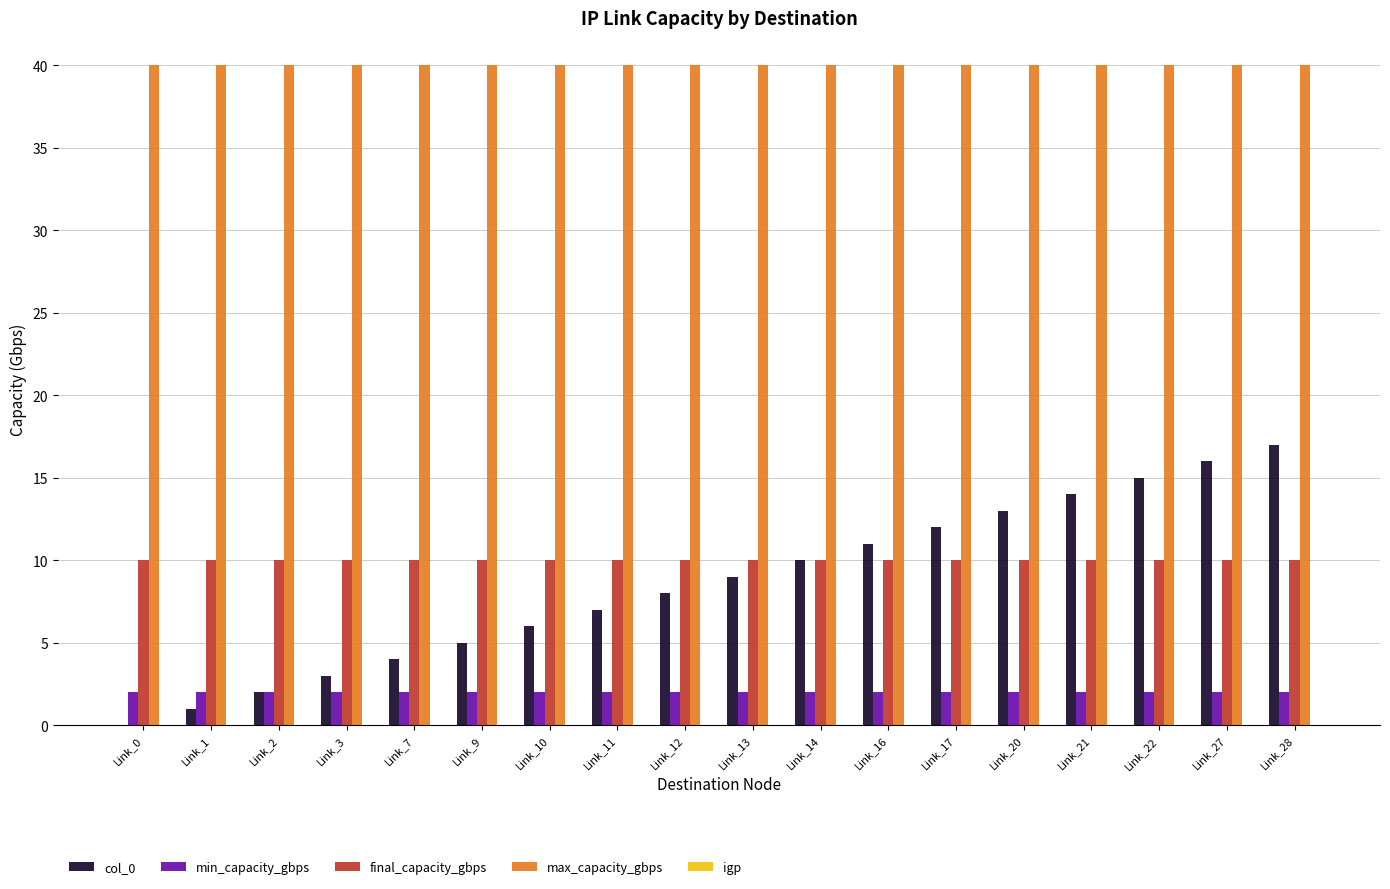

Is the value of final_capacity_gbps at Link_2 greater than the value of col_0 at Link_7?

Yes